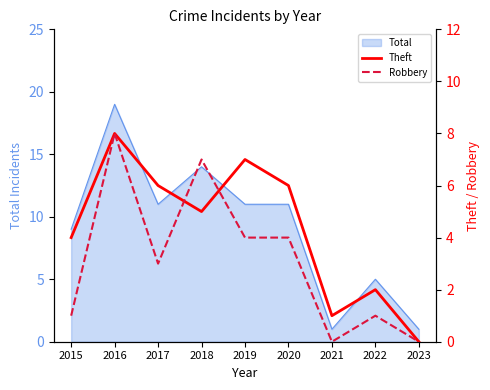

True or false: Total has a value of 9 at 2015.

True